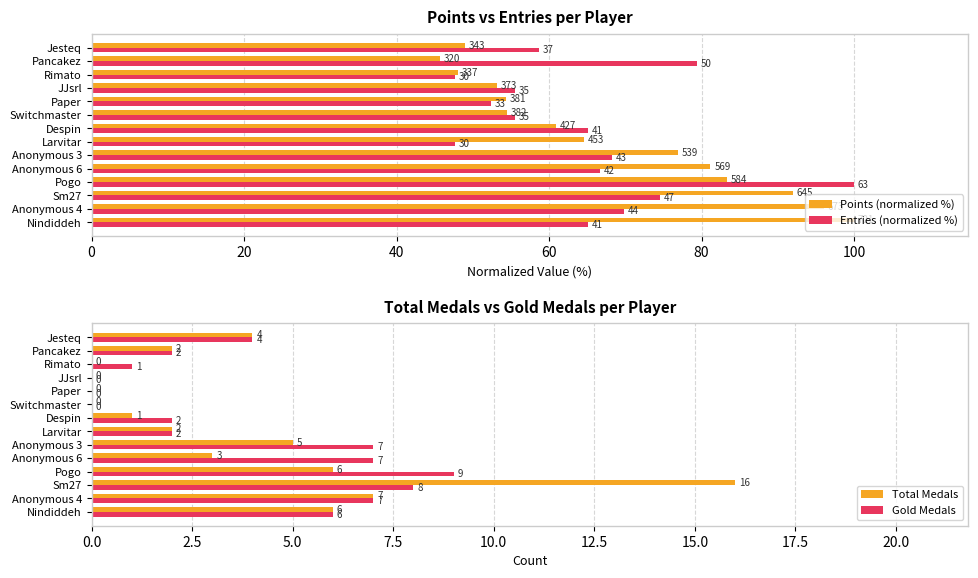

At which label does Total Medals reach its peak?

Sm27